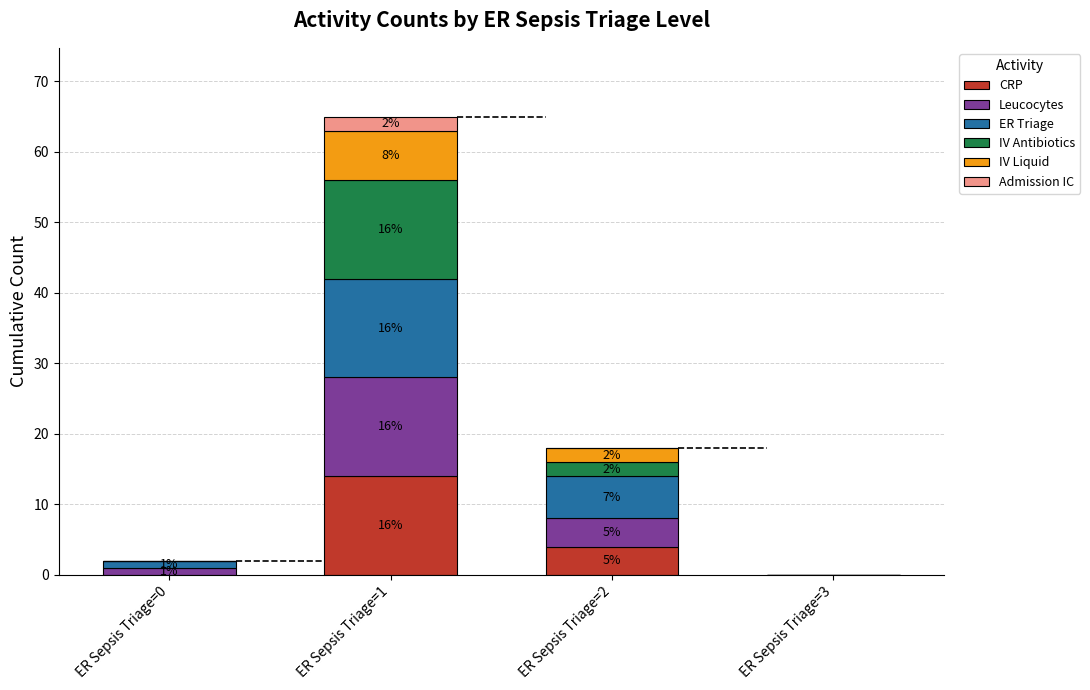

Which series has the largest range (max minus min)?

CRP